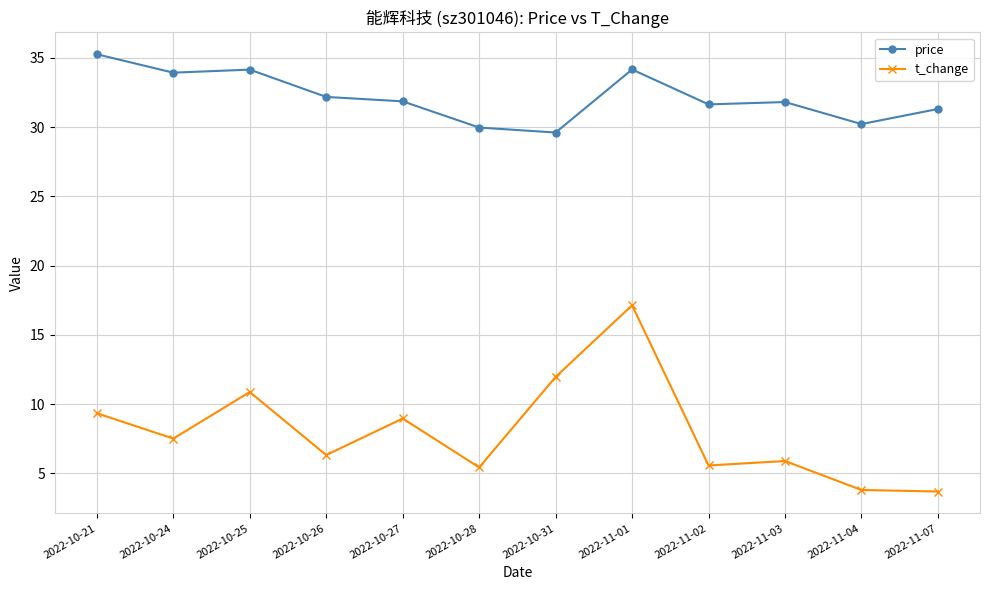

True or false: t_change and price intersect in this chart.

False